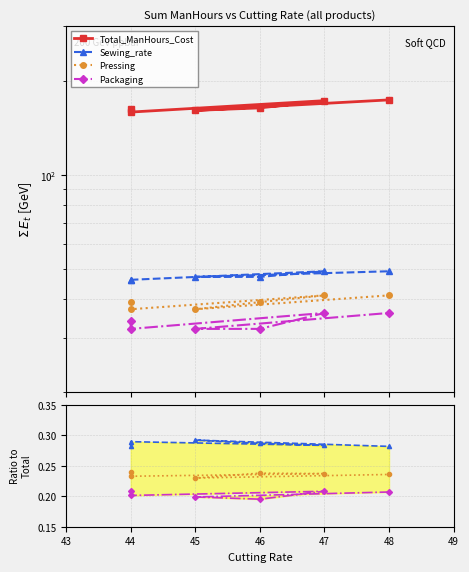

List the series in order of their peak value, lowest first.

Packaging, Pressing, Sewing_rate, Total_ManHours_Cost